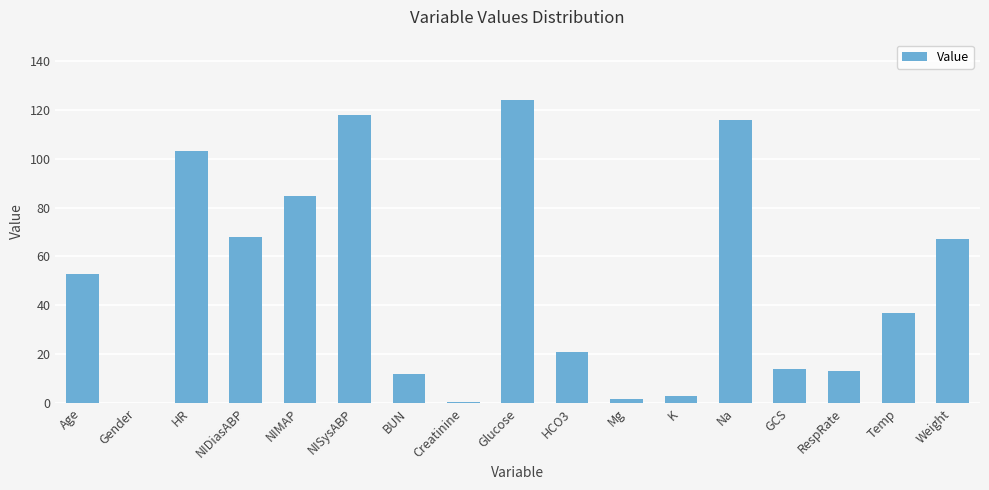

What is the sum of all values?

835.6